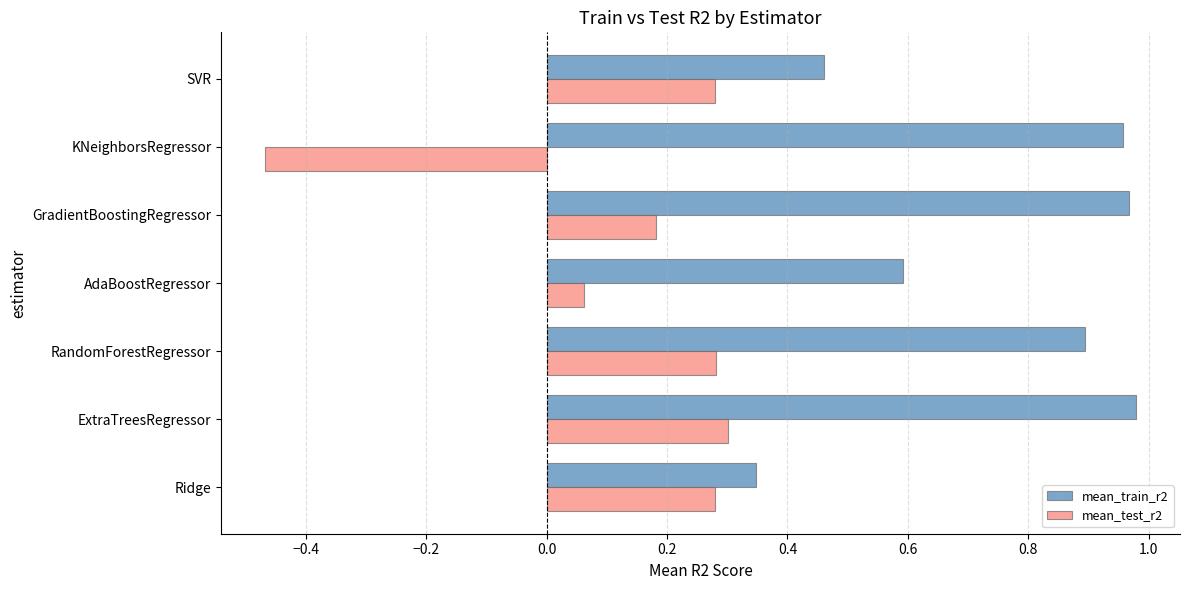

Which series changed the most between RandomForestRegressor and AdaBoostRegressor?

mean_train_r2